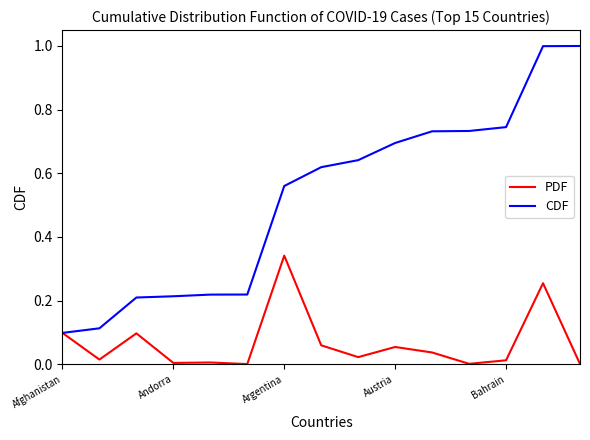

Which series has the largest range (max minus min)?

CDF